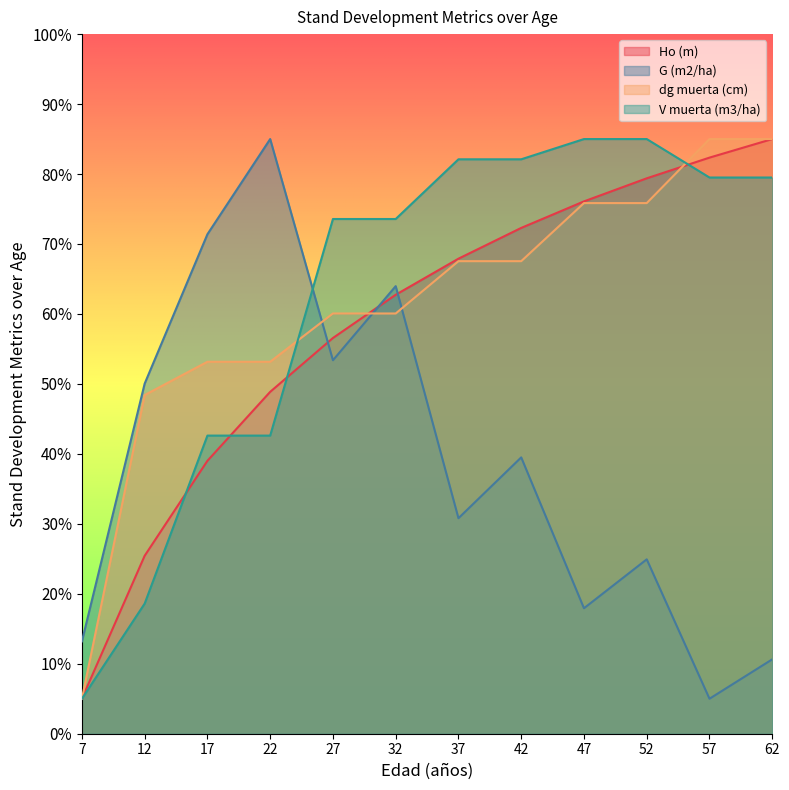

List the labels in order of dg muerta (cm) value, smallest first.

7, 12, 17, 22, 27, 32, 37, 42, 47, 52, 57, 62